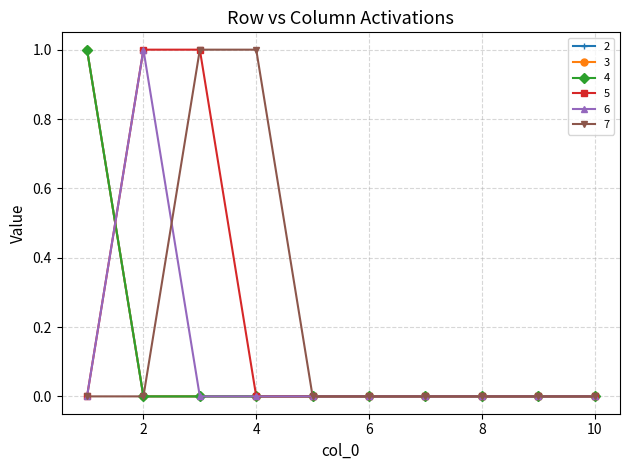

At which category is the sum across all series the highest?

1